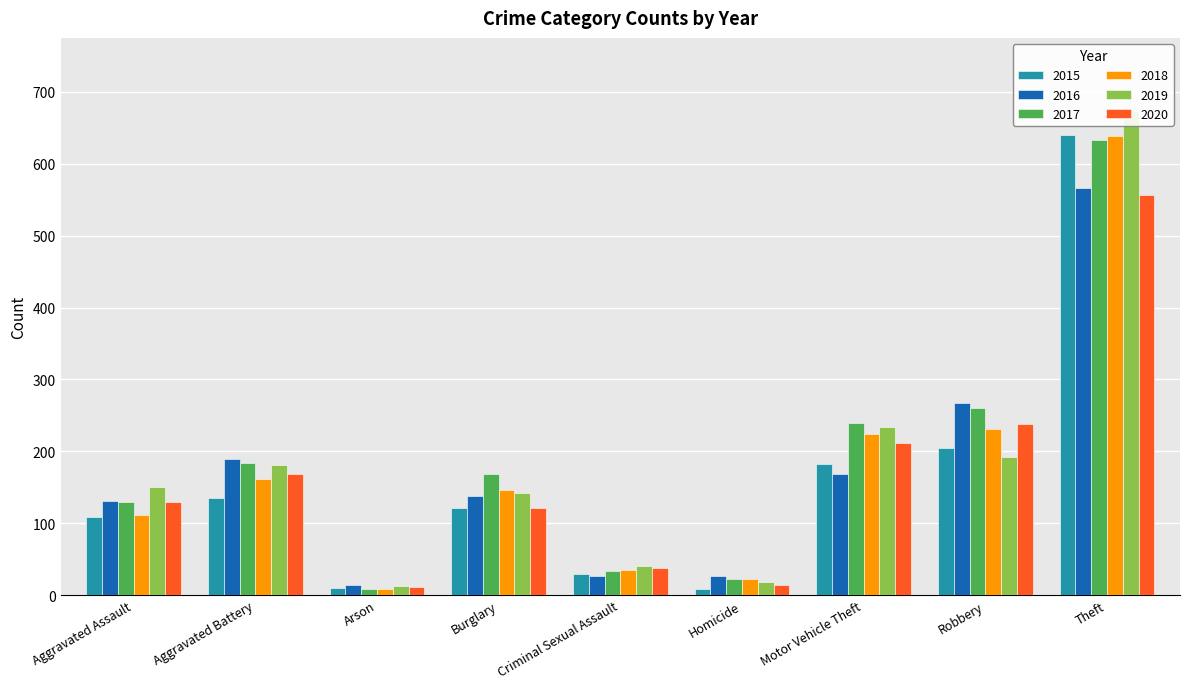

What is the sum of the 2018 values at Arson and Aggravated Battery?

170